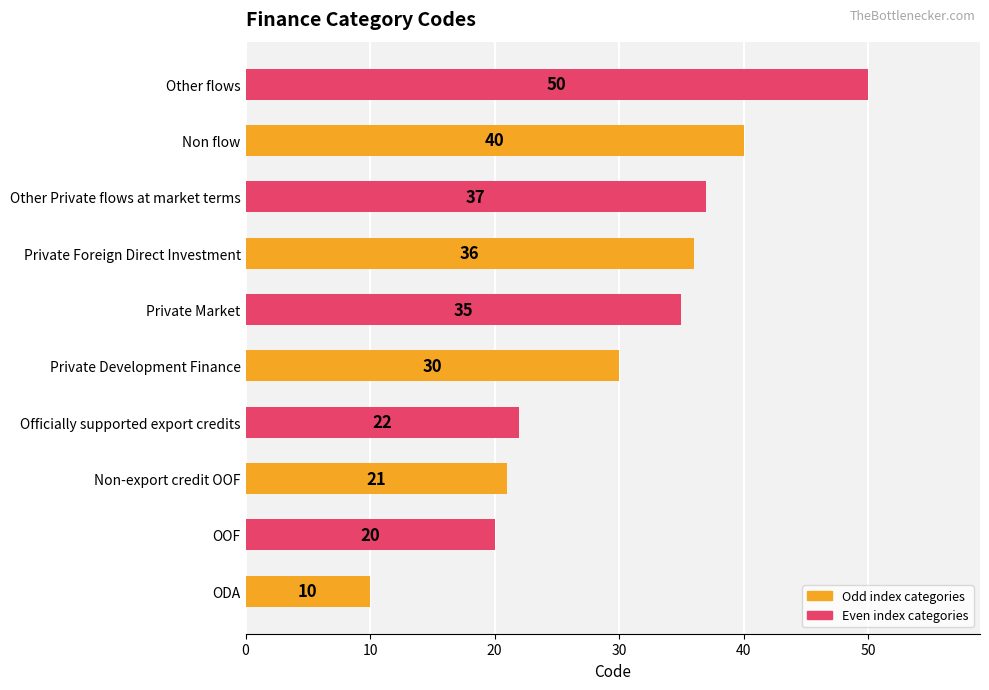

The chart shows a value of 78 at Other flows. True or false?

False